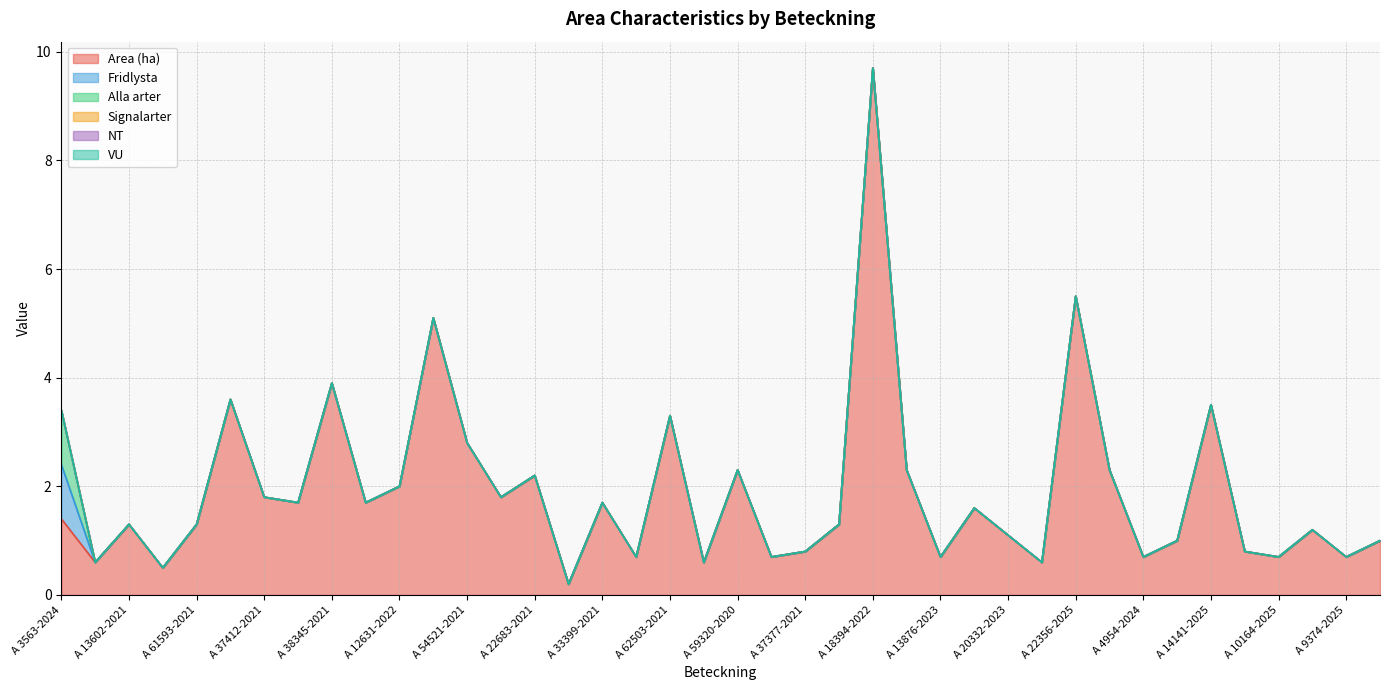

Which has a higher value, A 35390-2021 or A 56235-2020?

A 56235-2020